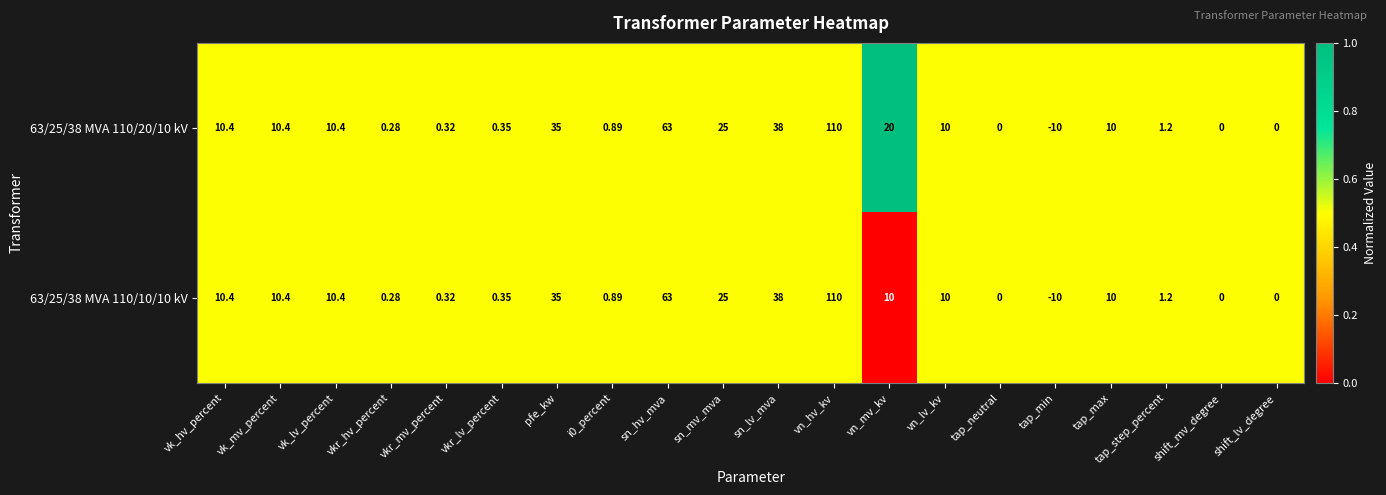

At which label does 63/25/38 MVA 110/20/10 kV reach its peak?

vn_hv_kv